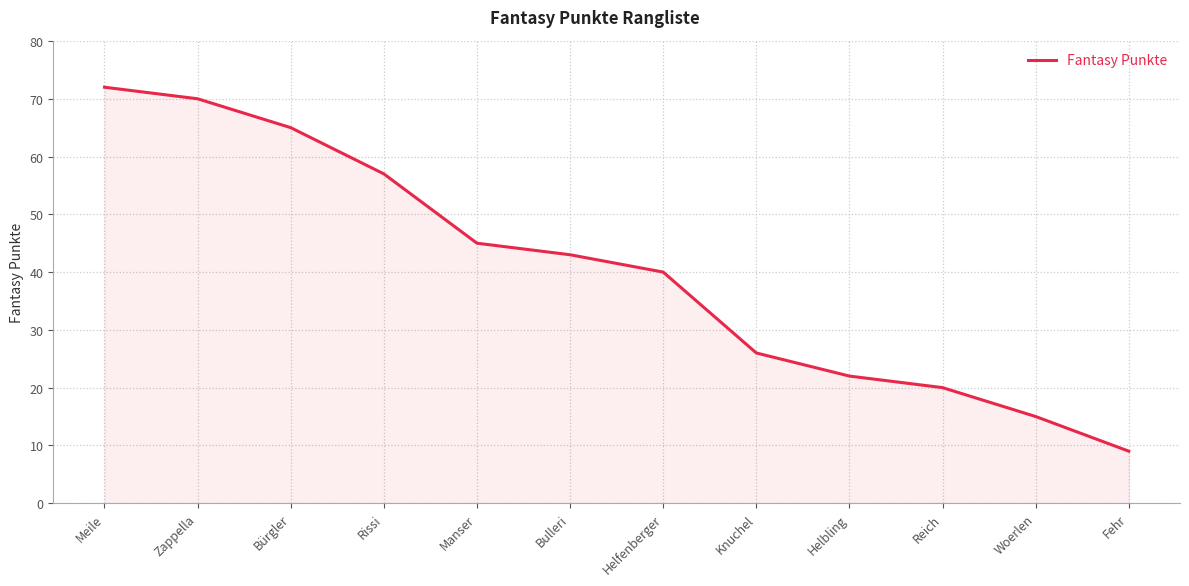

List the labels in order of value, largest first.

Meile, Zappella, Bürgler, Rissi, Manser, Bulleri, Helfenberger, Knuchel, Helbling, Reich, Woerlen, Fehr